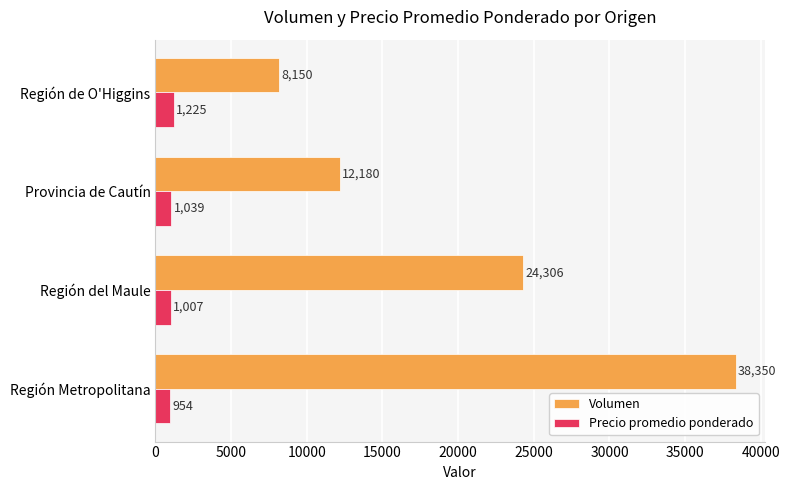

How many Volumen values are between 12180 and 38350?

3